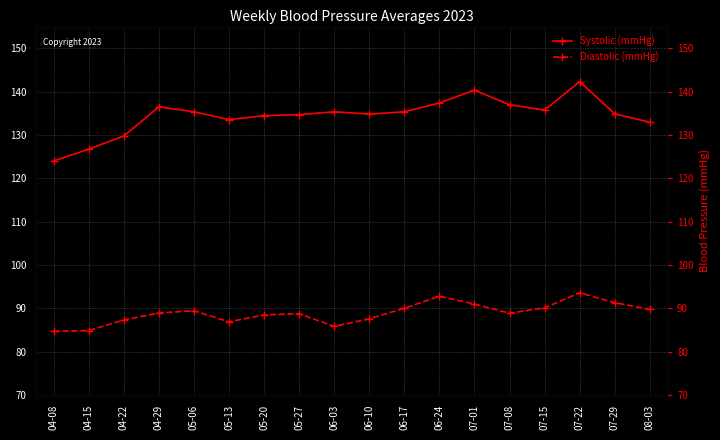

Which series has the largest total across all categories?

Systolic (mmHg)